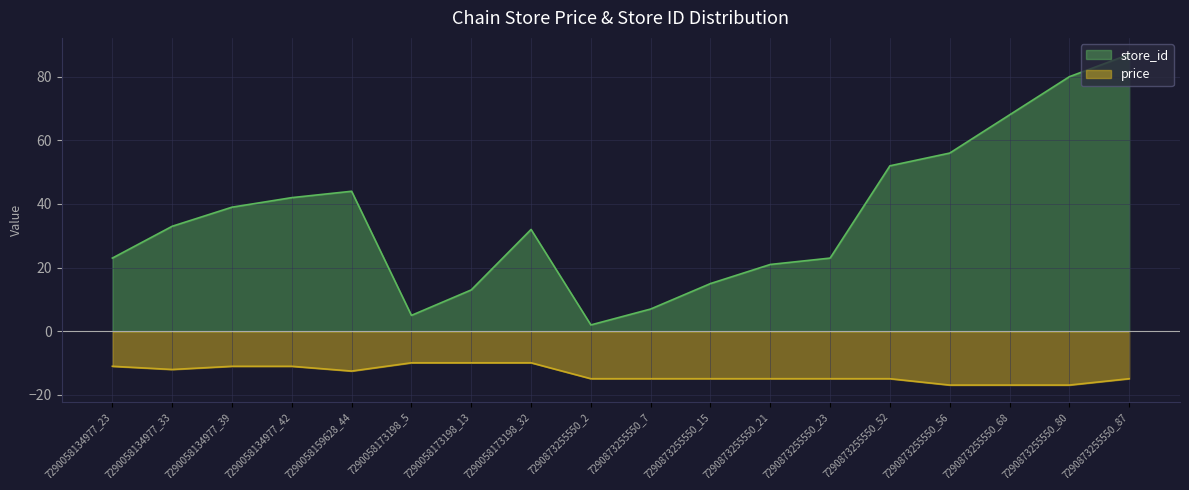

At which category is the sum across all series the highest?

7290873255550_87